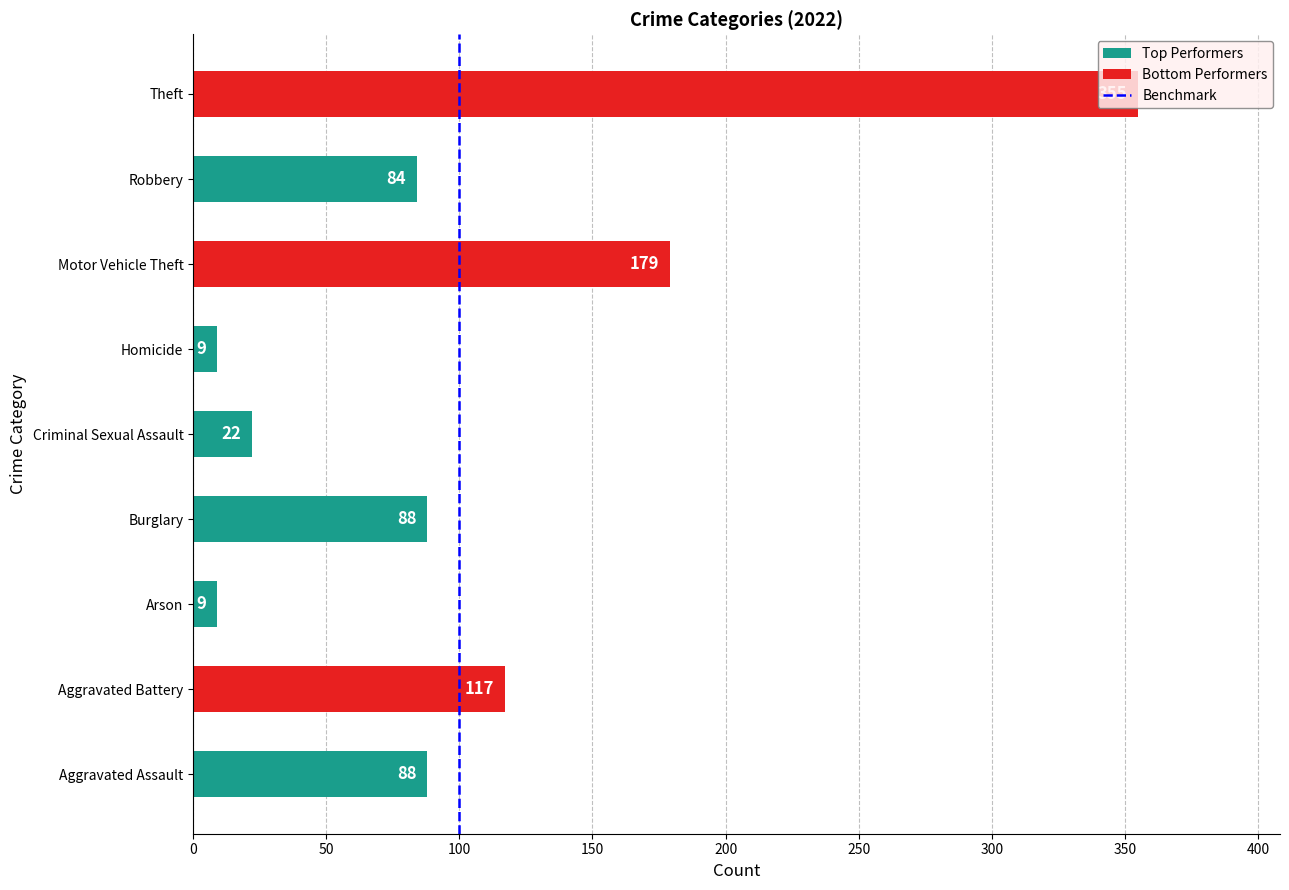

Are the bars grouped side by side (vs. stacked)?

No